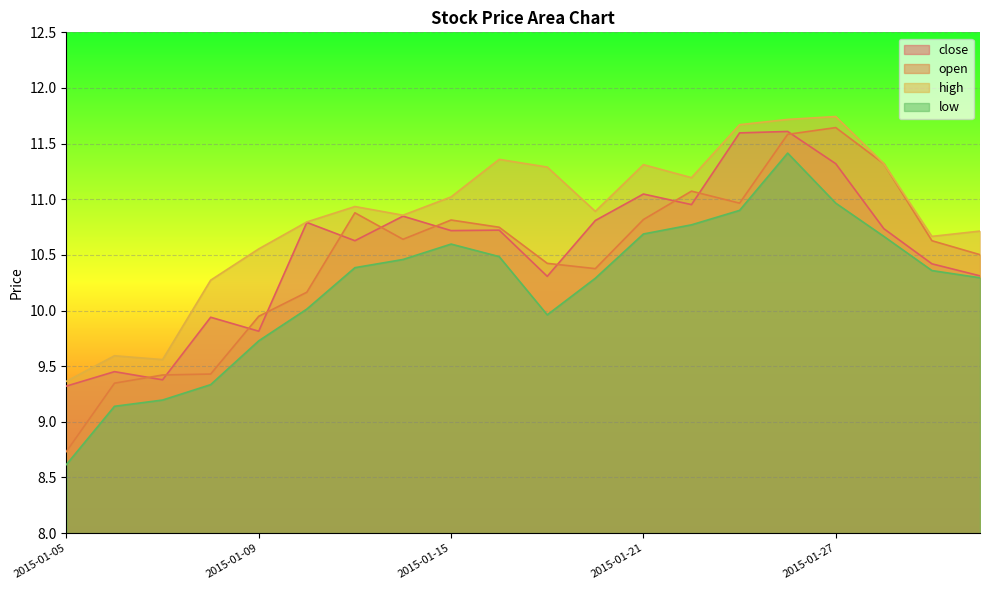

Where is open nearest to the value 10?

2015-01-09